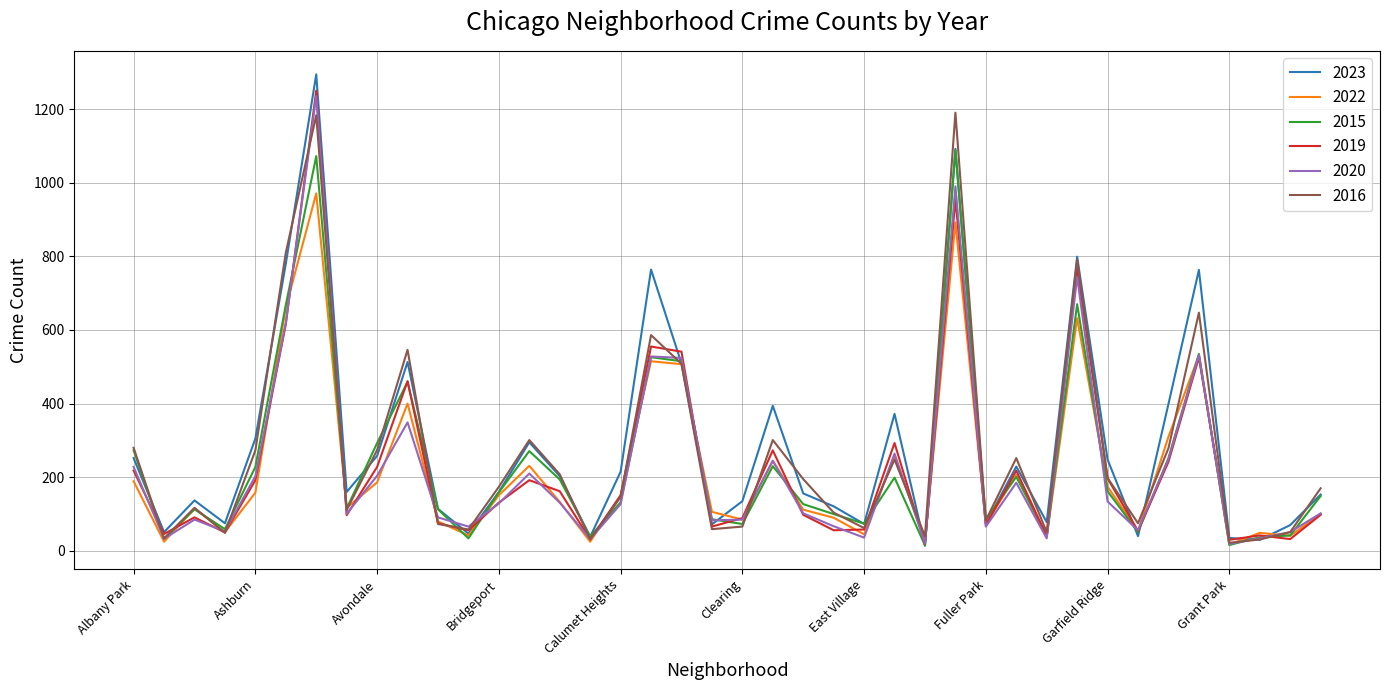

Which series has the widest spread of values?

2023